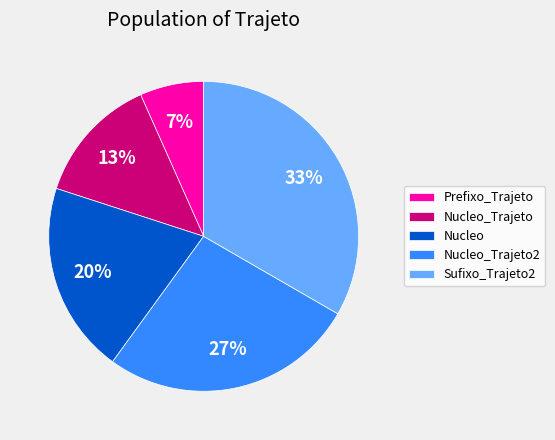

The Sufixo_Trajeto2 slice represents 20% of the pie. True or false?

False